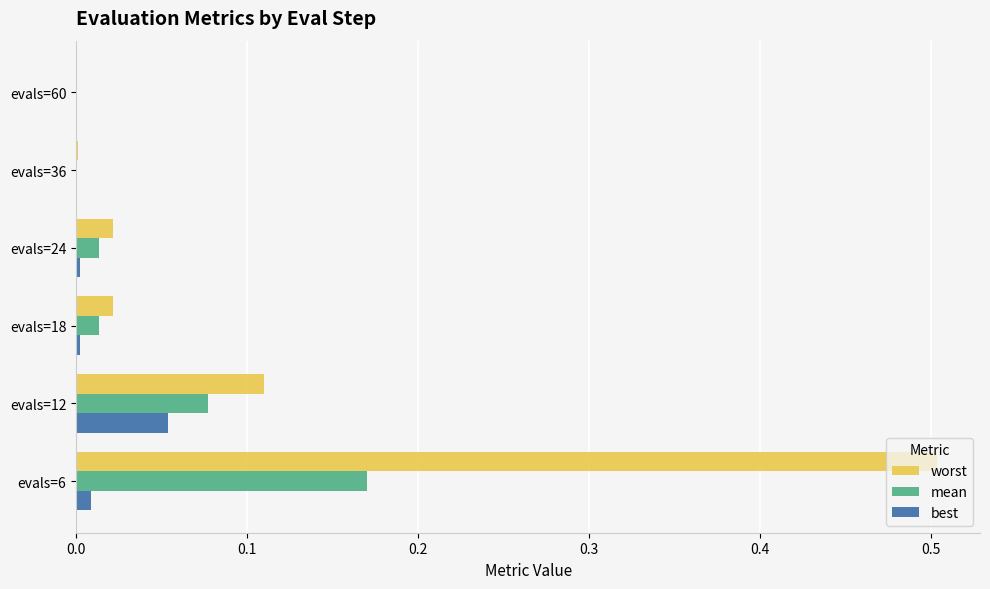

The best series shows 0.0 at evals=24. True or false?

True